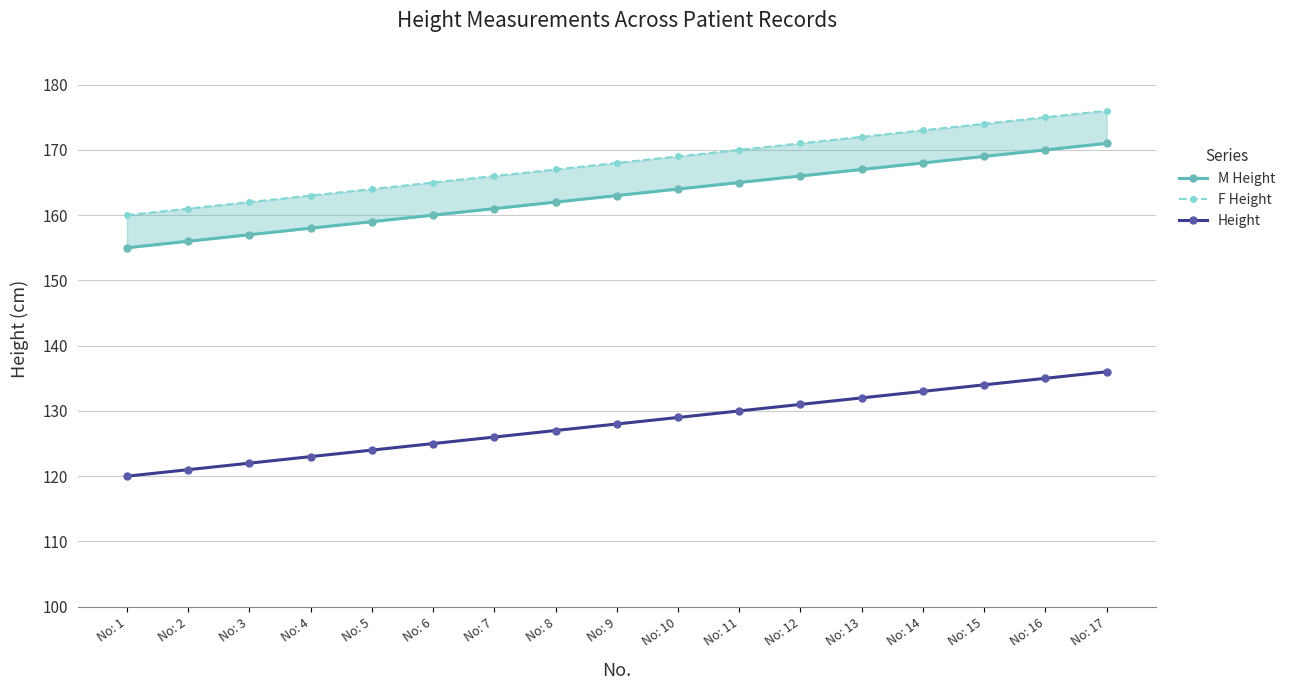

Does the chart have visible grid lines?

Yes